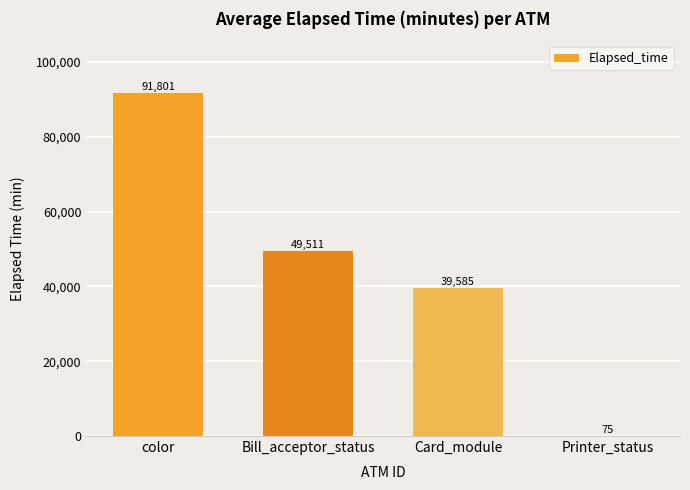

What is the greatest value displayed?

91801